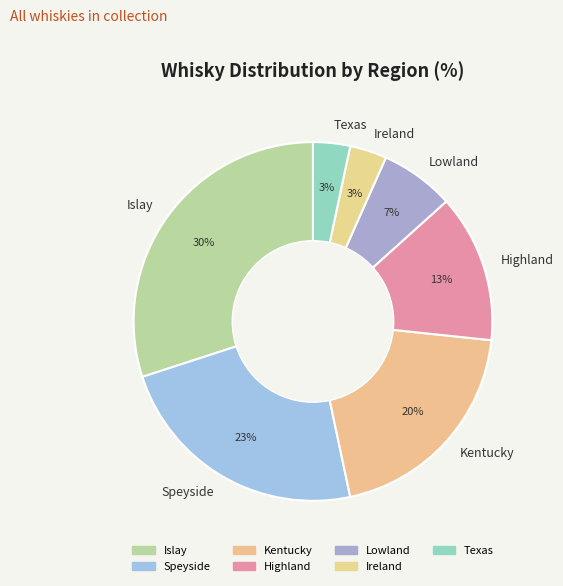

To the nearest percent, what portion does Speyside represent?

23%